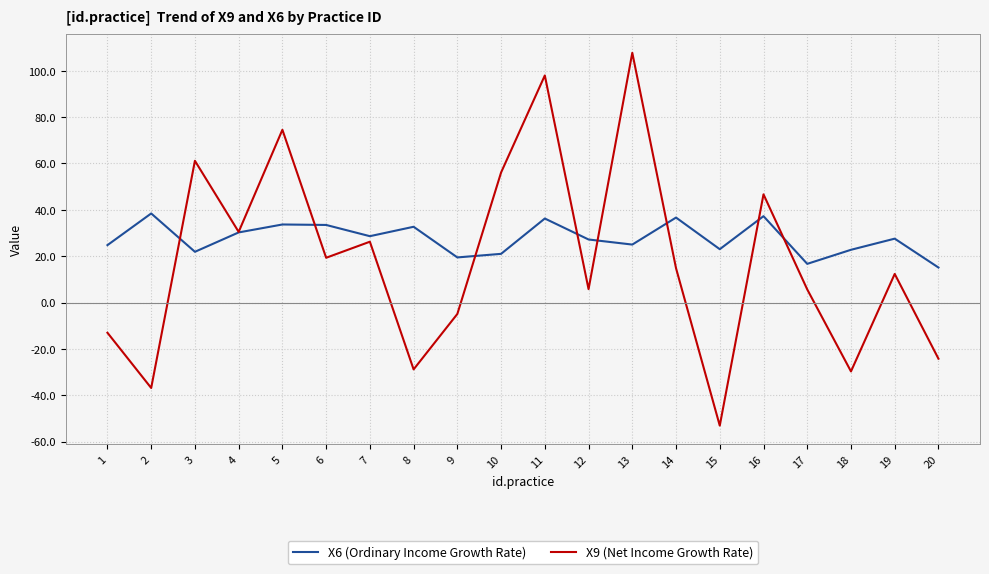

Where do X6 (Ordinary Income Growth Rate) and X9 (Net Income Growth Rate) first cross each other?

2 and 3